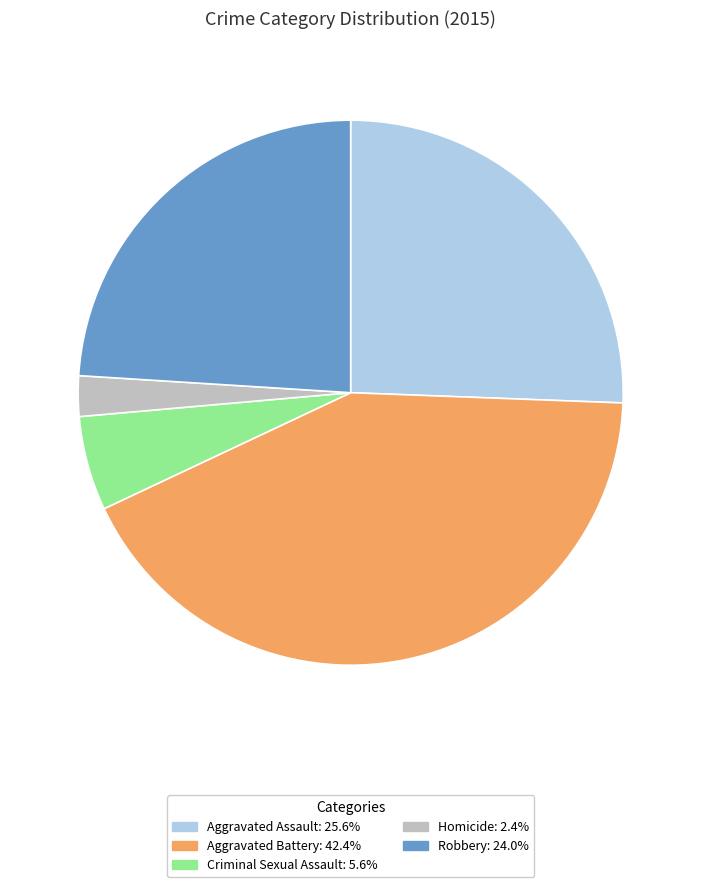

Which category has the smallest portion of the pie?

Homicide